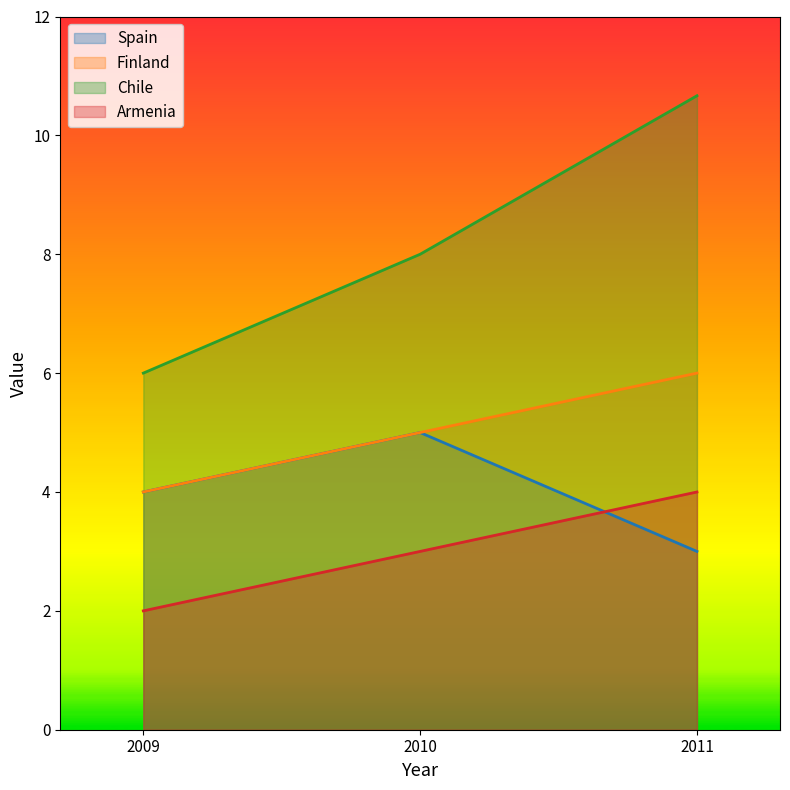

At 2010, list the series in order from largest to smallest.

Chile, Spain, Finland, Armenia